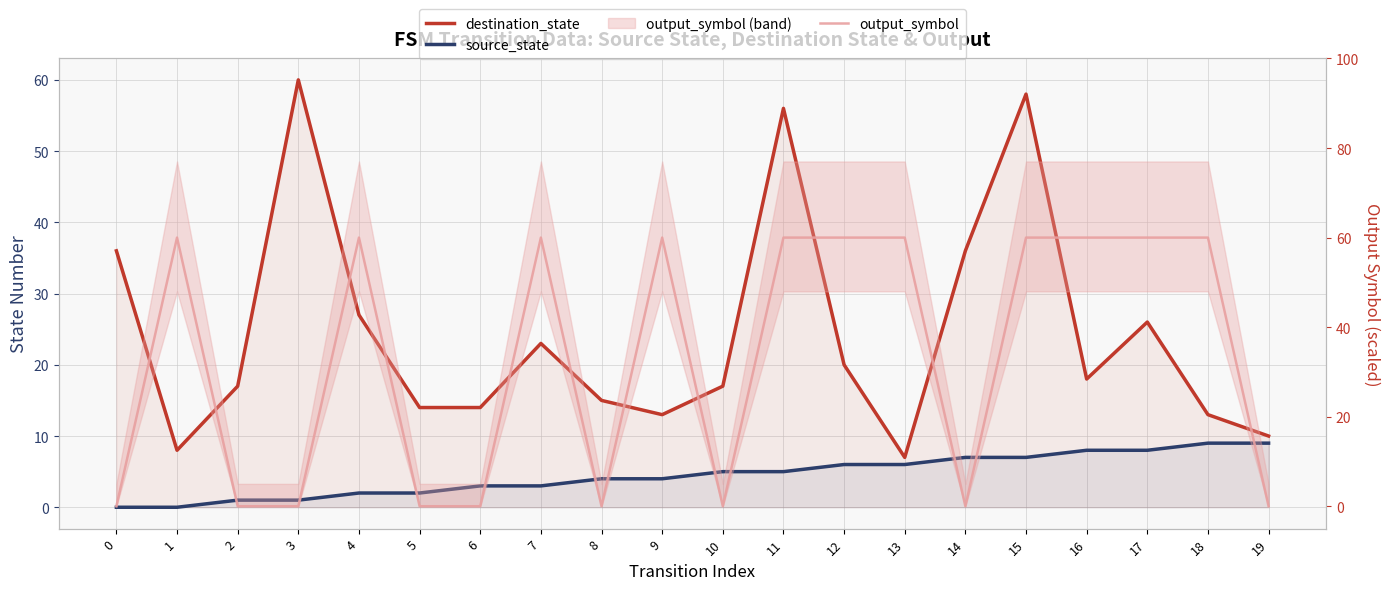

What is the difference between the maximum and minimum values in the output_symbol series?

60